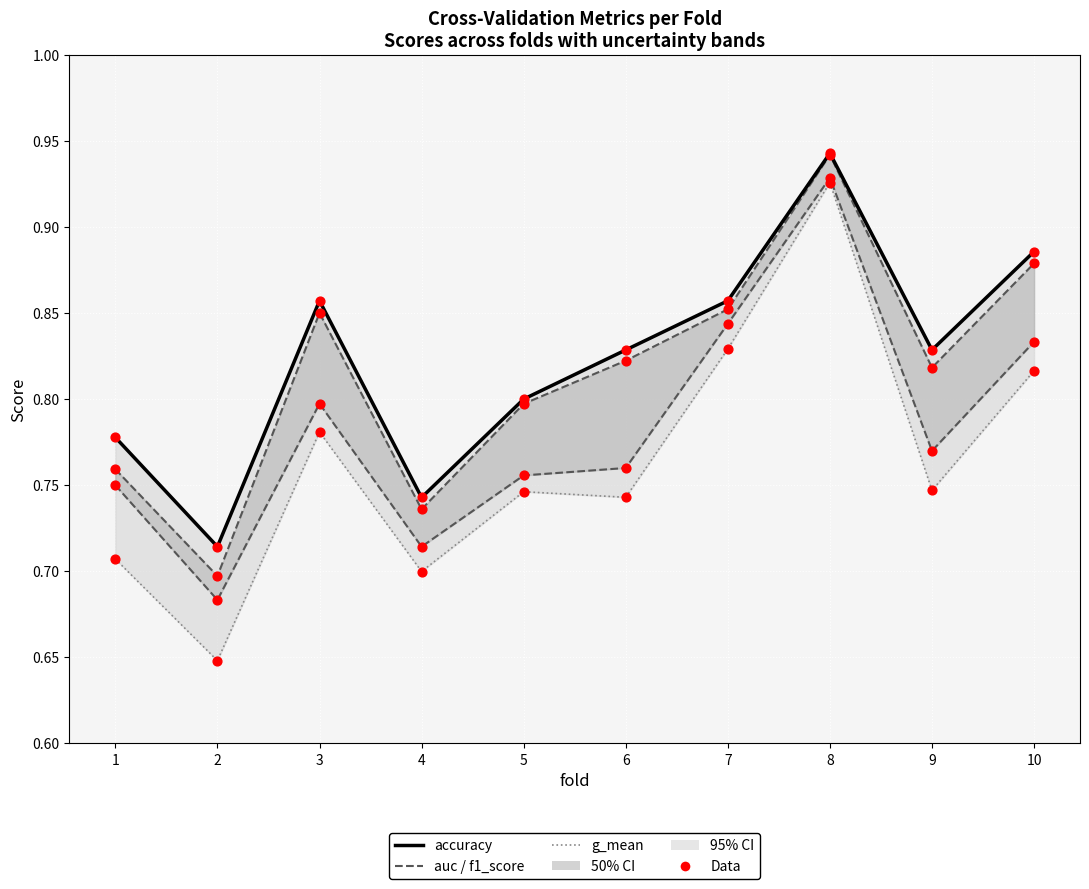

Which series has the largest total across all categories?

accuracy